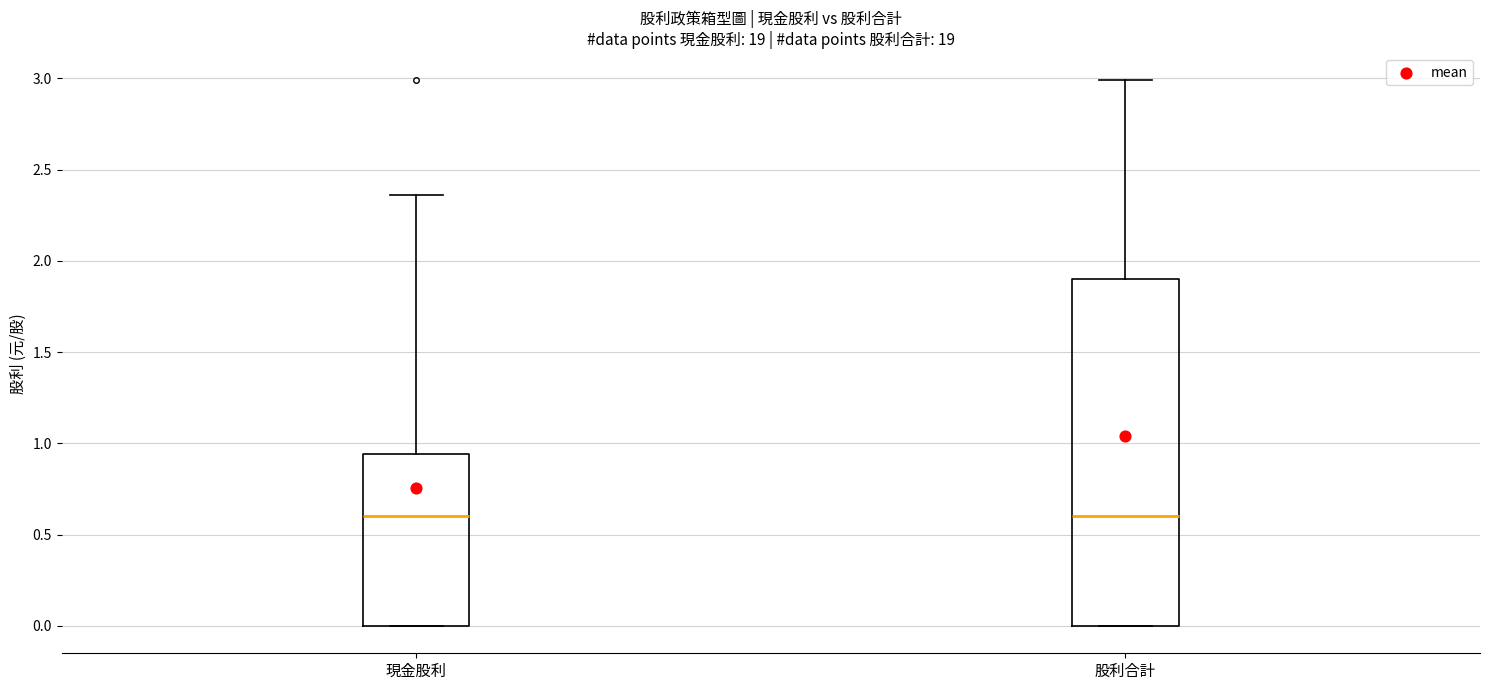

Reading left to right, transcribe this box plot: for each box, give where its median line is, the range the box spans, and where its two whiskers end, as read against the y-axis. The values are not printed on the chart, so give them approximately, as read against the axis.

現金股利: median 0.60, box 0.00 to 0.95, whiskers 0.00 to 2.35
股利合計: median 0.60, box 0.00 to 1.90, whiskers 0.00 to 3.00